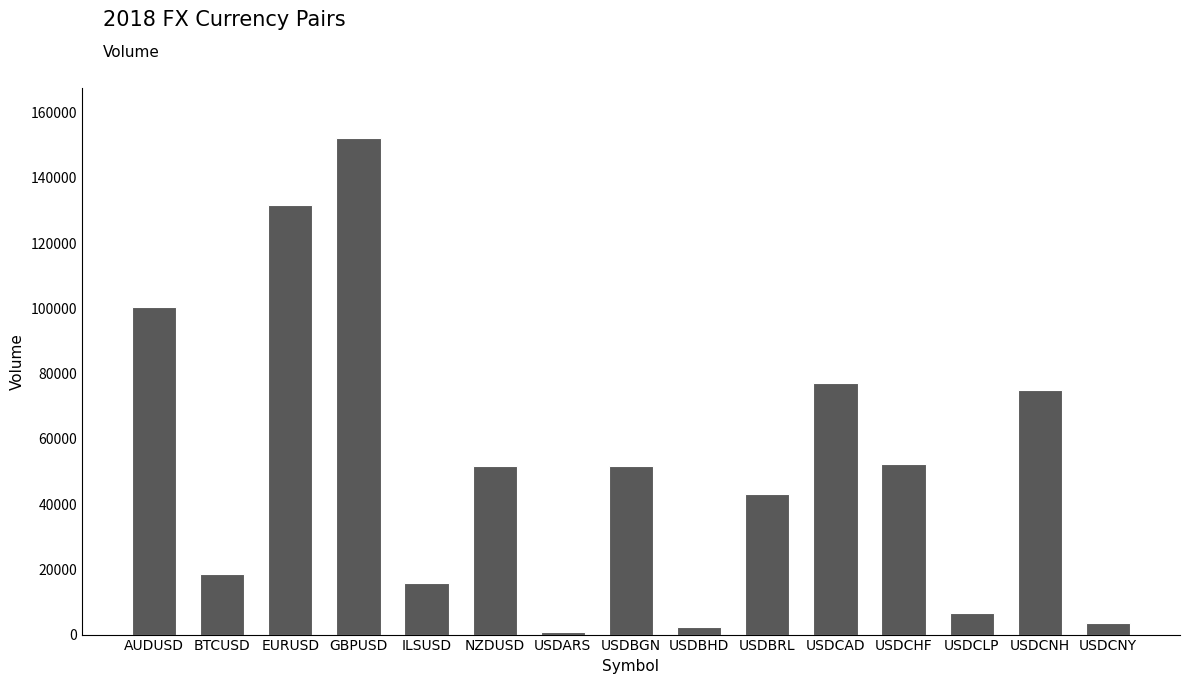

What is the greatest value displayed?

152281